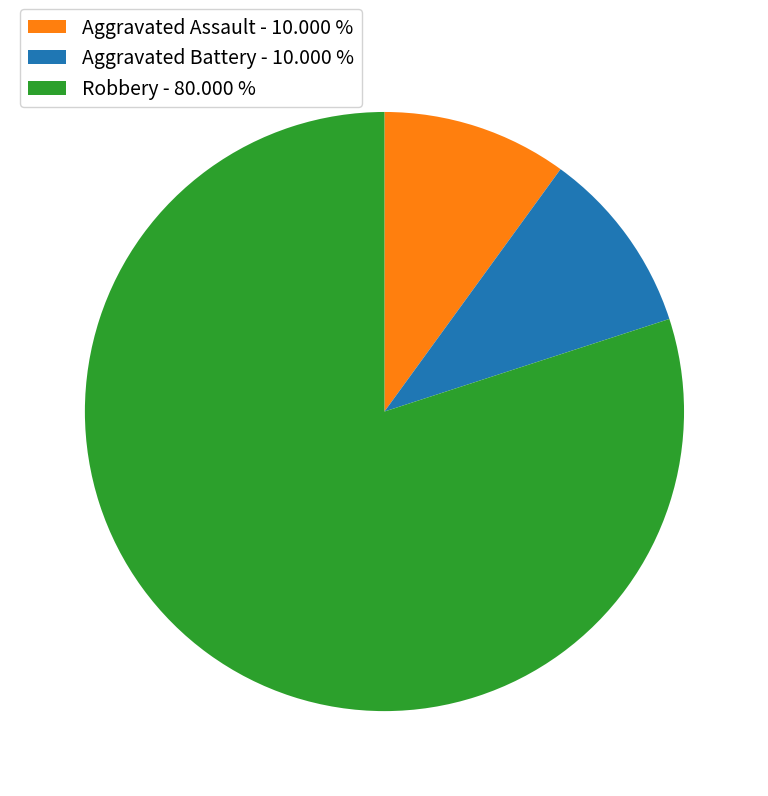

Approximately how many times larger is the value at Robbery compared to Aggravated Assault?

8.0